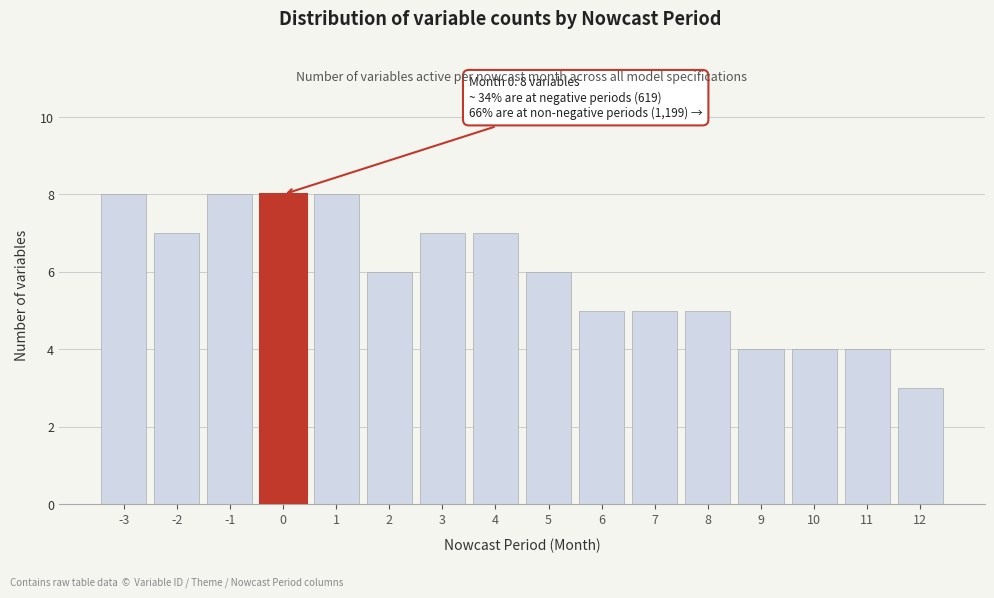

Reading left to right, extract all data points from this chart.

-3=8	-2=7	-1=8	0=8	1=8	2=6	3=7	4=7	5=6	6=5	7=5	8=5	9=4	10=4	11=4	12=3